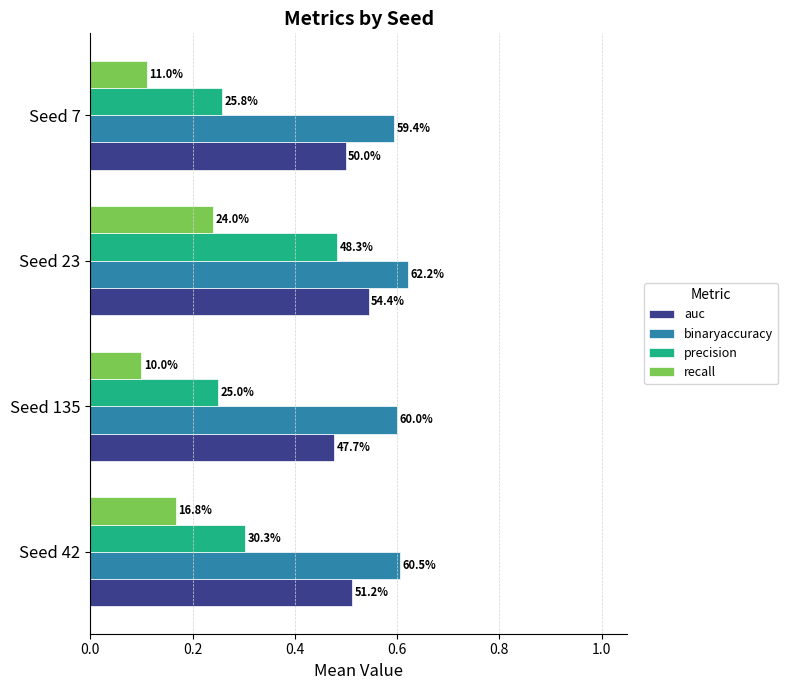

List the series in order of their peak value, highest first.

binaryaccuracy, auc, precision, recall